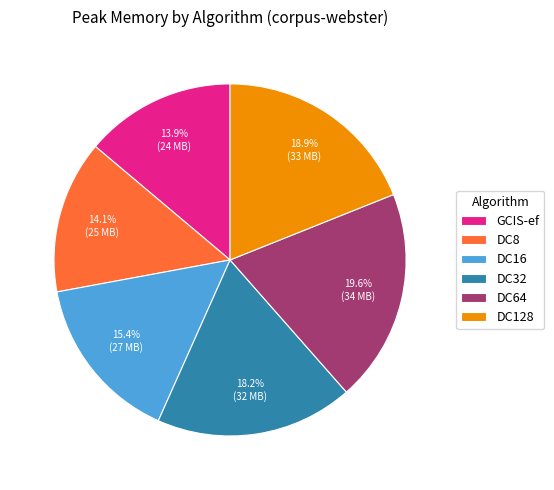

To the nearest percent, what is the difference between the GCIS-ef and DC64 slice percentages?

6%